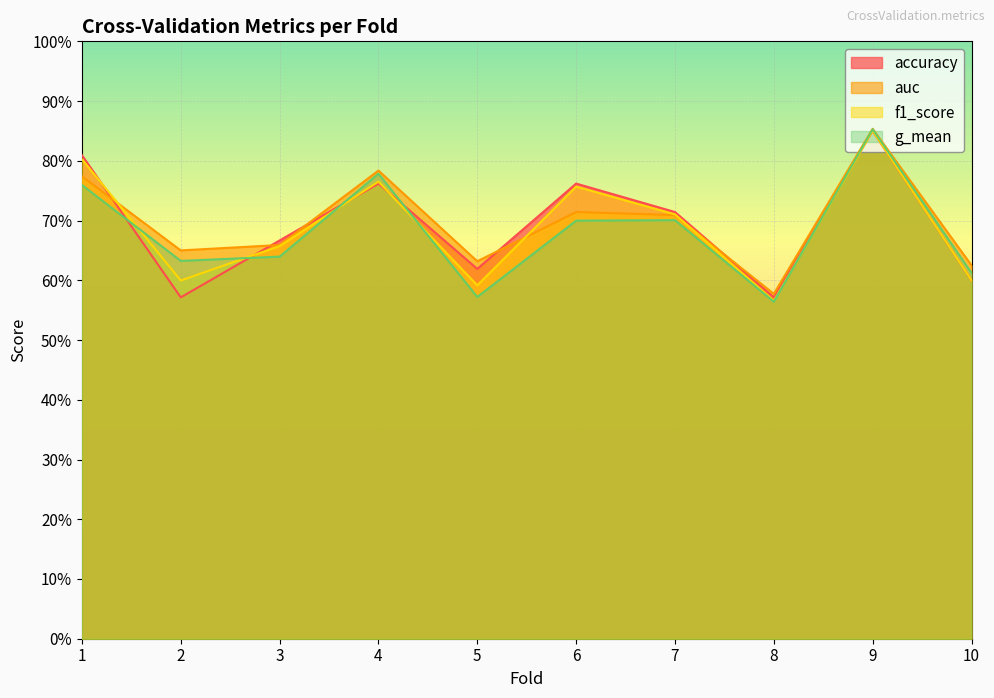

How many lines are shown in the chart?

4